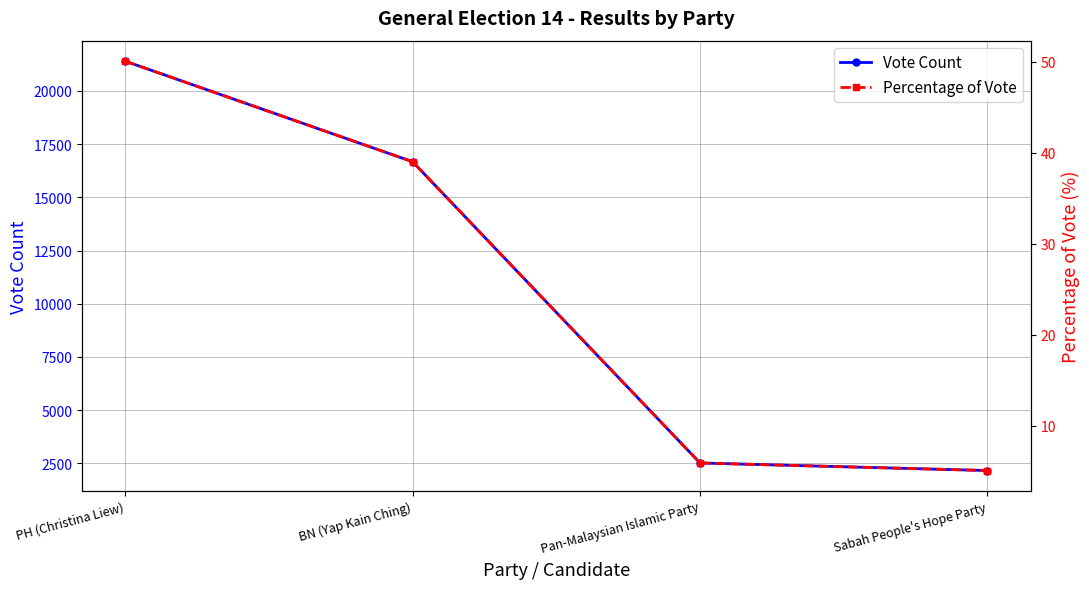

True or false: Percentage of Vote and Vote Count cross at least once.

False